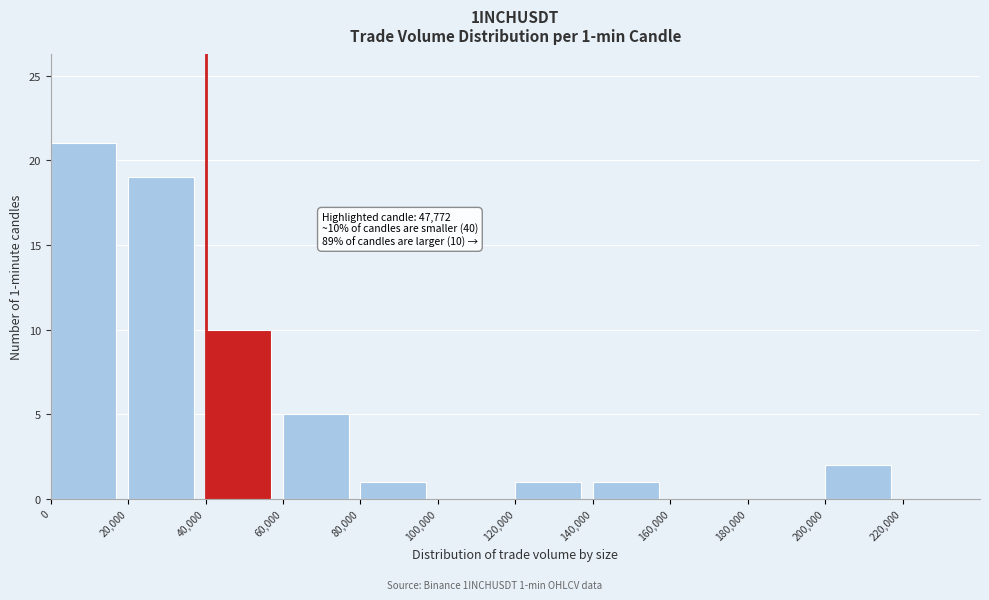

Which range on the x-axis has the tallest bar?

0 to 20000